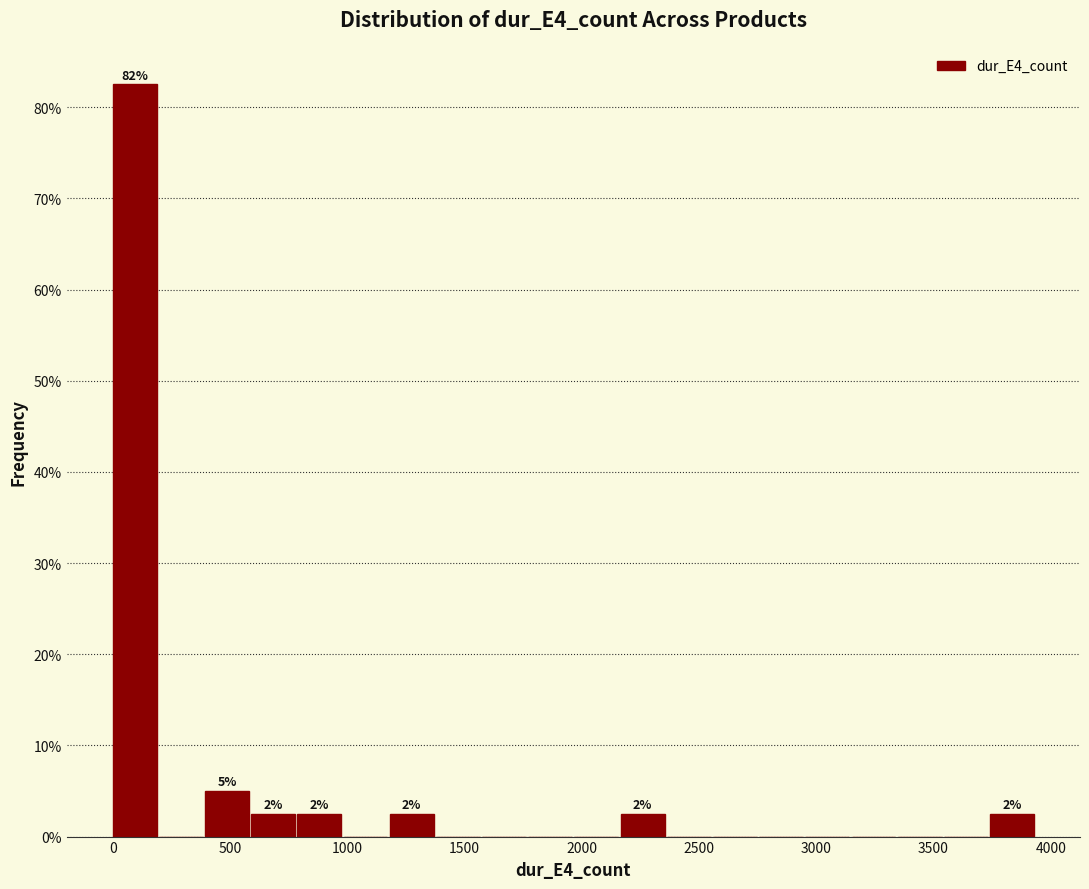

Around what value on the x-axis is the tallest bar? Give the approximate position of its centre, as read against the axis.

100